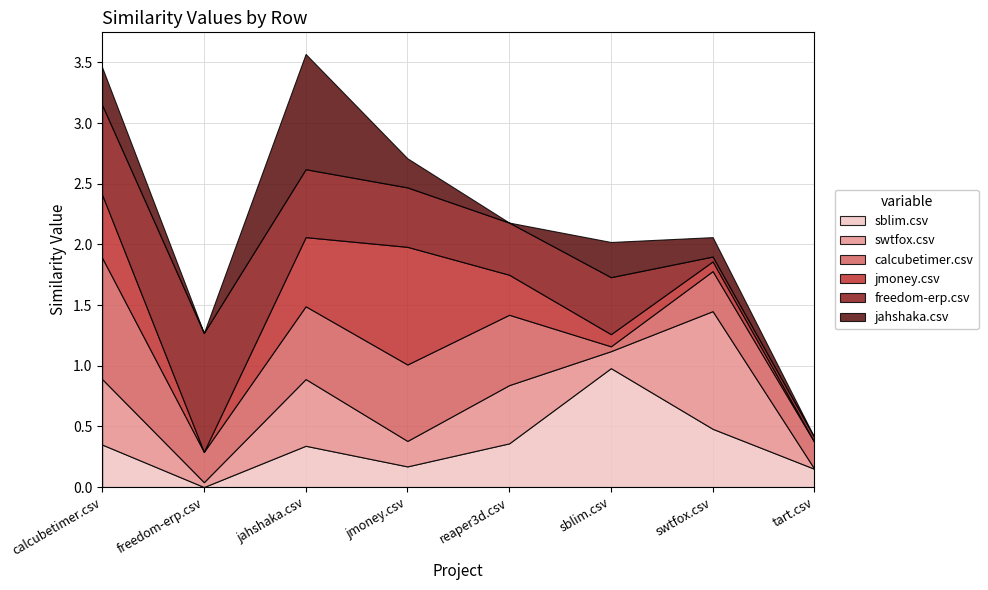

At reaper3d.csv, list the series in order from smallest to largest.

jahshaka.csv, jmoney.csv, sblim.csv, freedom-erp.csv, swtfox.csv, calcubetimer.csv